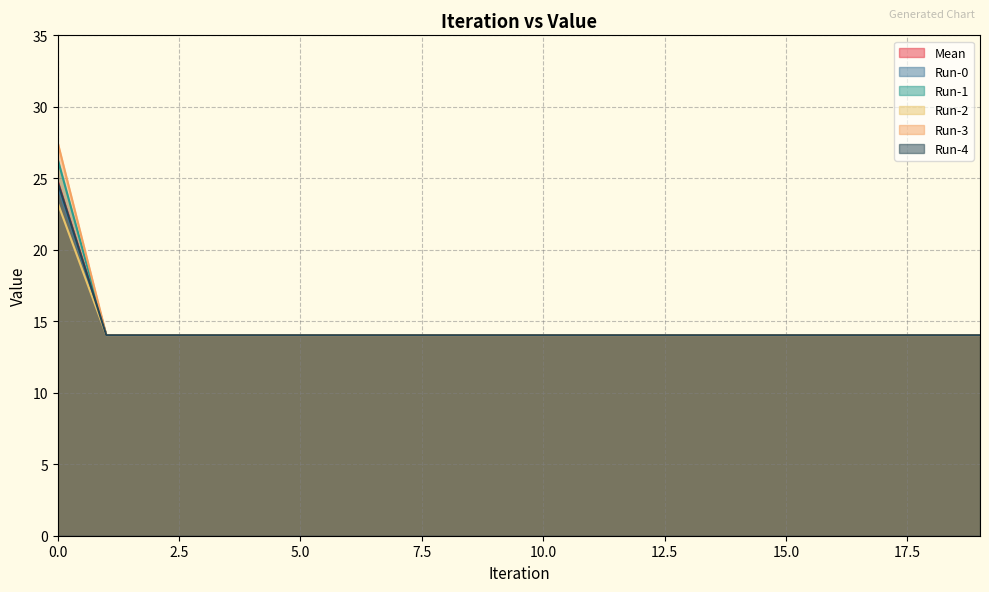

True or false: Run-2 and Run-1 intersect in this chart.

False